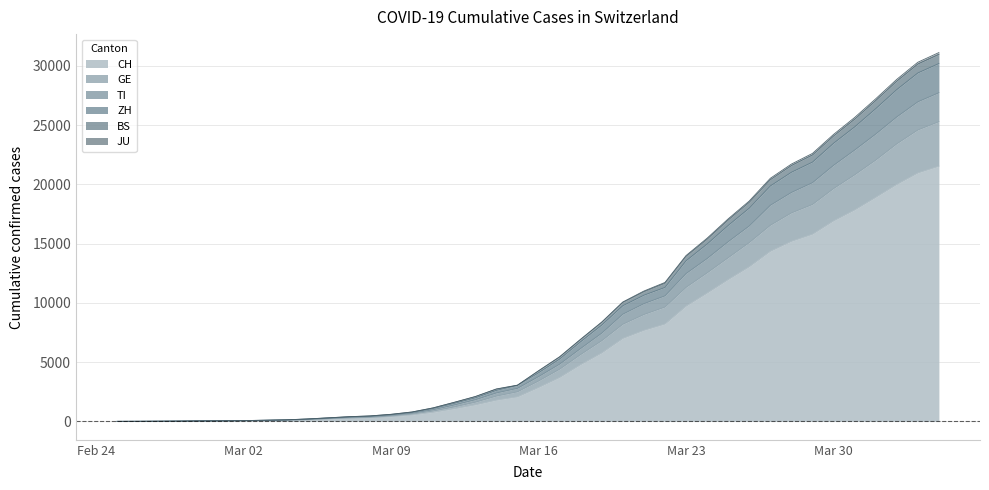

At which label does TI reach its minimum?

2020-02-25